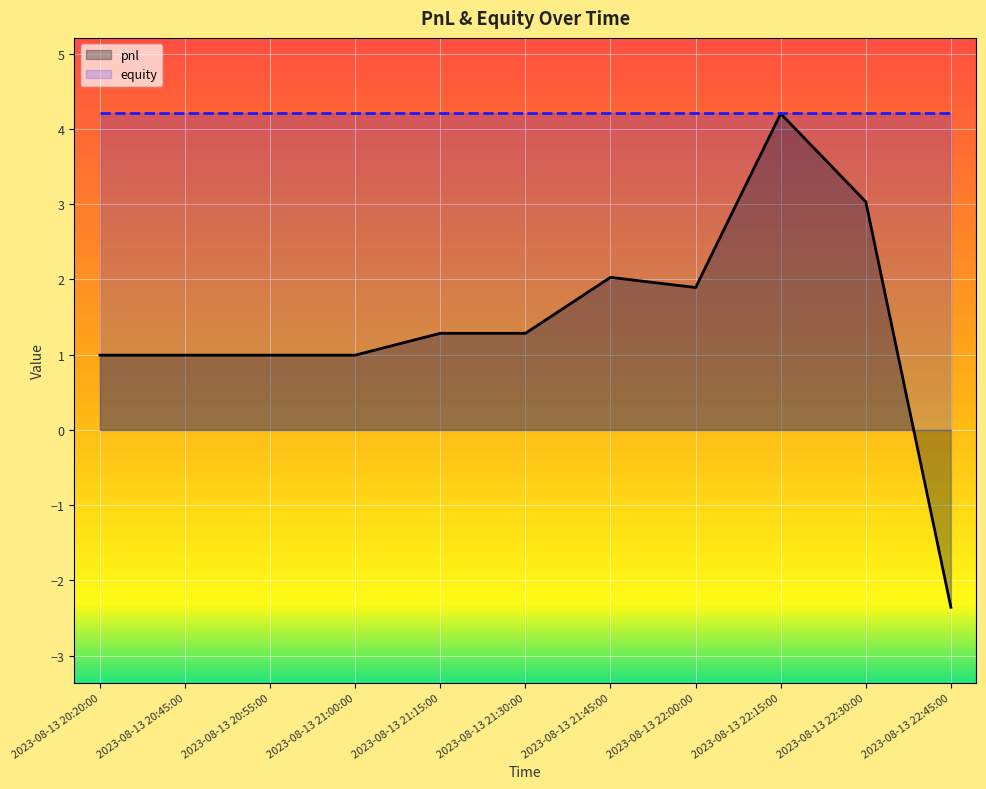

Reading left to right, transcribe all the data shown in this chart.

2023-08-13 20:20:00=1.0	2023-08-13 20:45:00=1.0	2023-08-13 20:55:00=1.0	2023-08-13 21:00:00=1.0	2023-08-13 21:15:00=1.3	2023-08-13 21:30:00=1.3	2023-08-13 21:45:00=2.0	2023-08-13 22:00:00=1.9	2023-08-13 22:15:00=4.2	2023-08-13 22:30:00=3.0	2023-08-13 22:45:00=-2.4